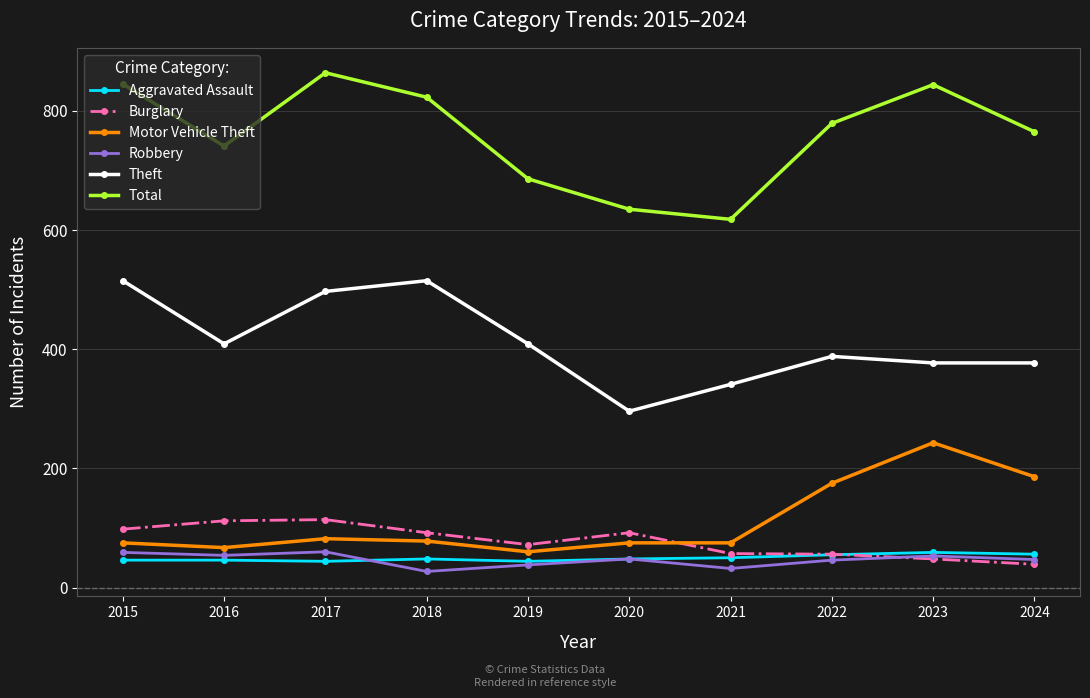

How many data points in Burglary are less than 92?

5